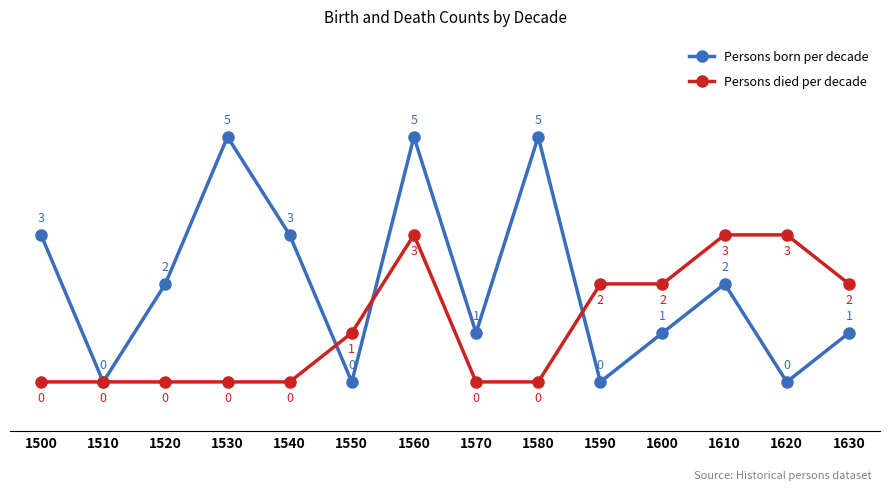

Reading left to right, transcribe all the data shown in this chart.

Persons born per decade: 1500=3	1510=0	1520=2	1530=5	1540=3	1550=0	1560=5	1570=1	1580=5	1590=0	1600=1	1610=2	1620=0	1630=1
Persons died per decade: 1500=0	1510=0	1520=0	1530=0	1540=0	1550=1	1560=3	1570=0	1580=0	1590=2	1600=2	1610=3	1620=3	1630=2